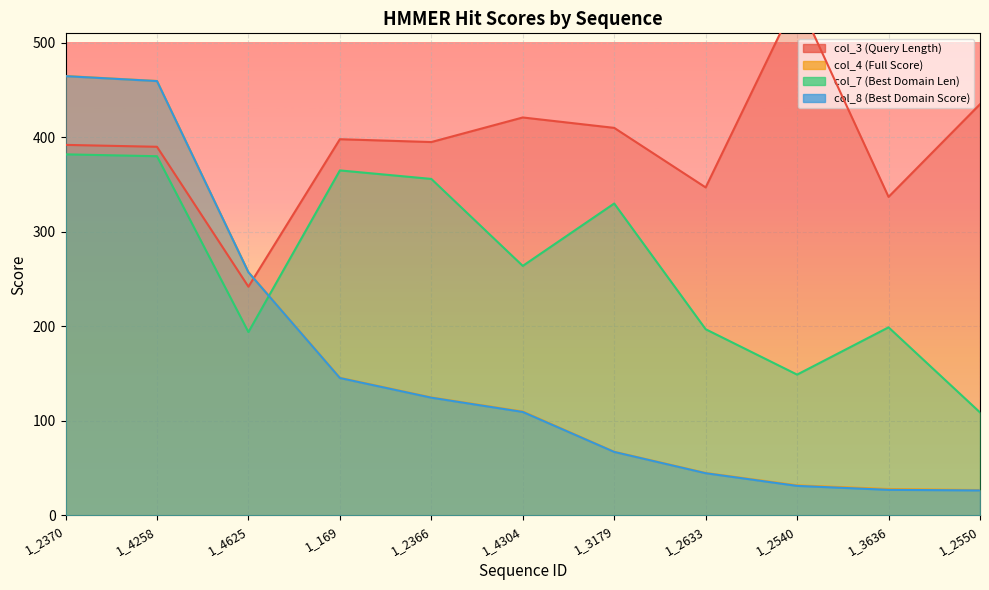

What position from the right is 1_3636?

2